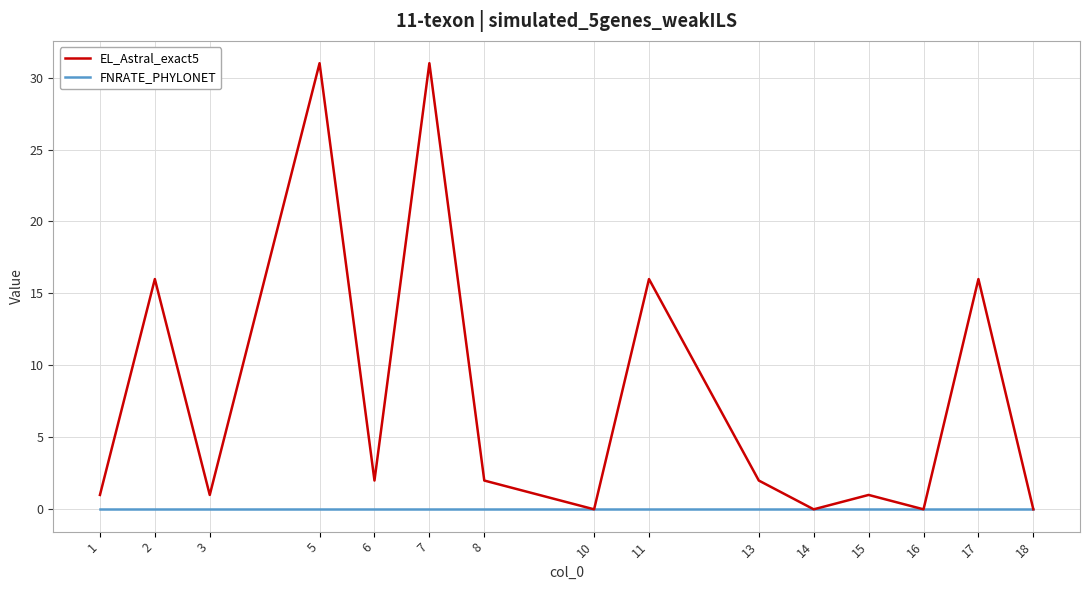

Which series has the largest range (max minus min)?

EL_Astral_exact5